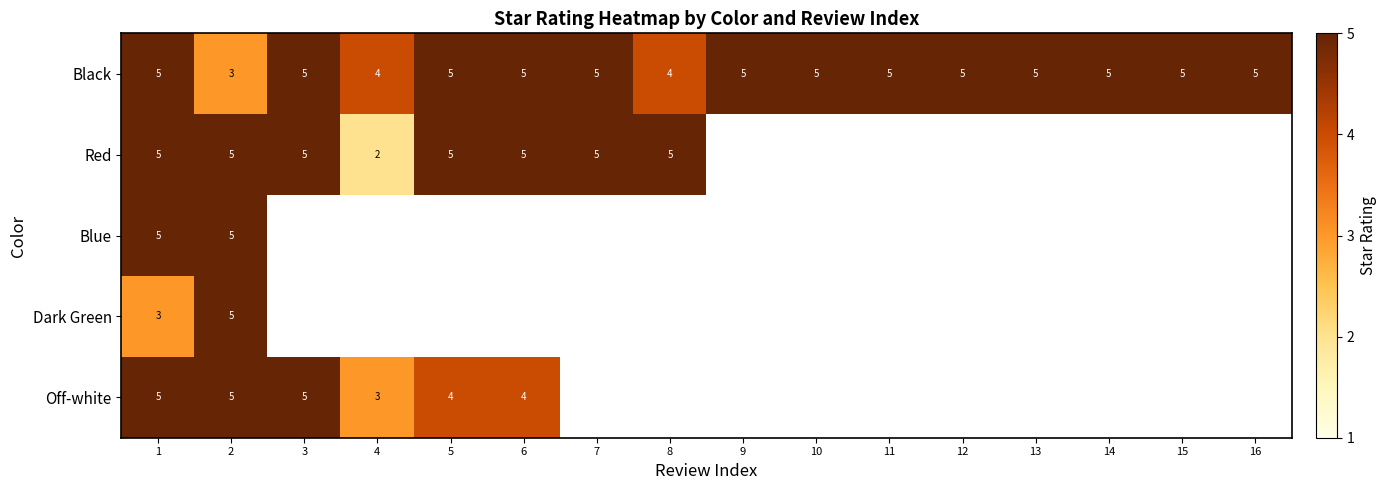

What is the sum of the Black values at 2 and 3?

8